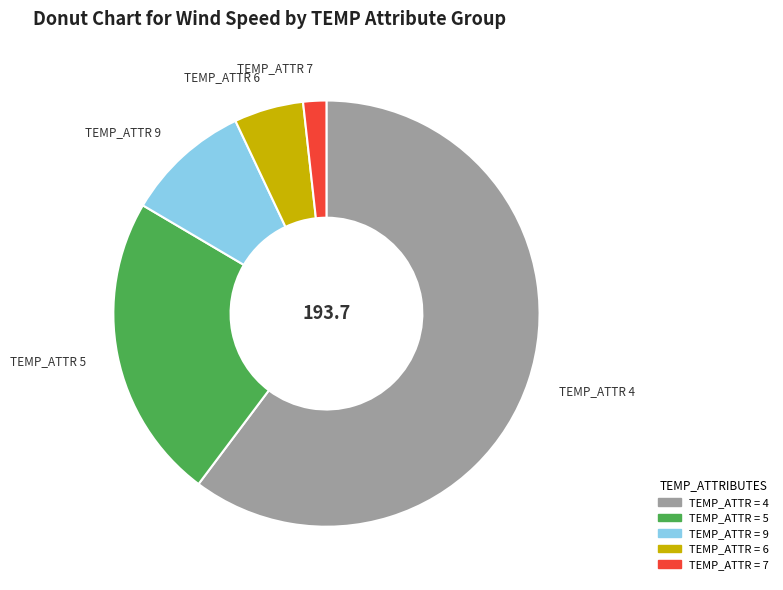

Does any single category account for the majority?

Yes